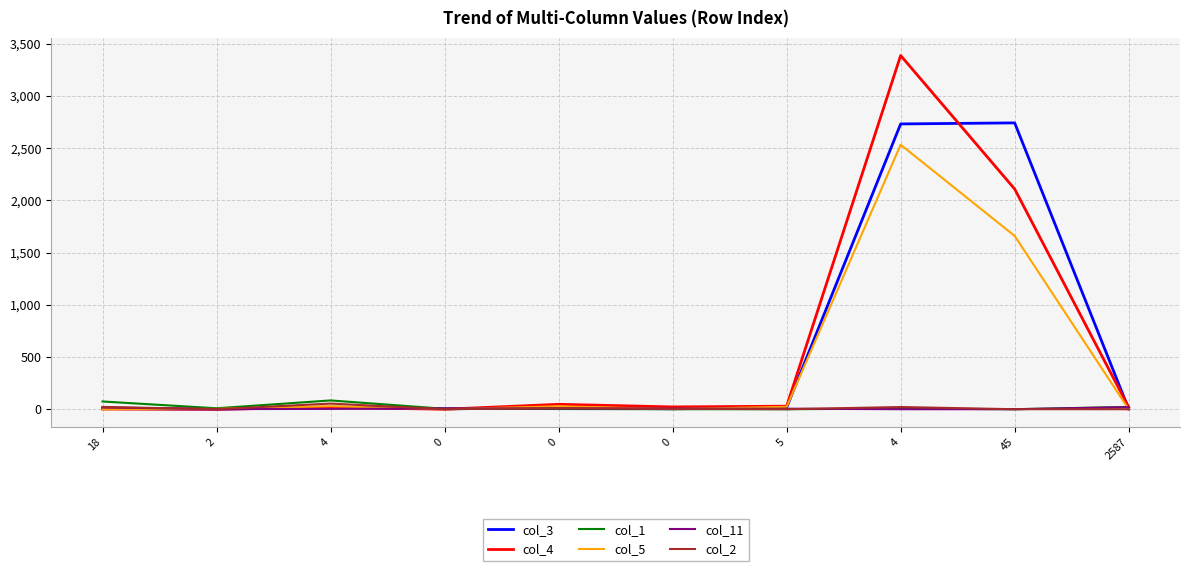

Count the number of categories in the chart.

10